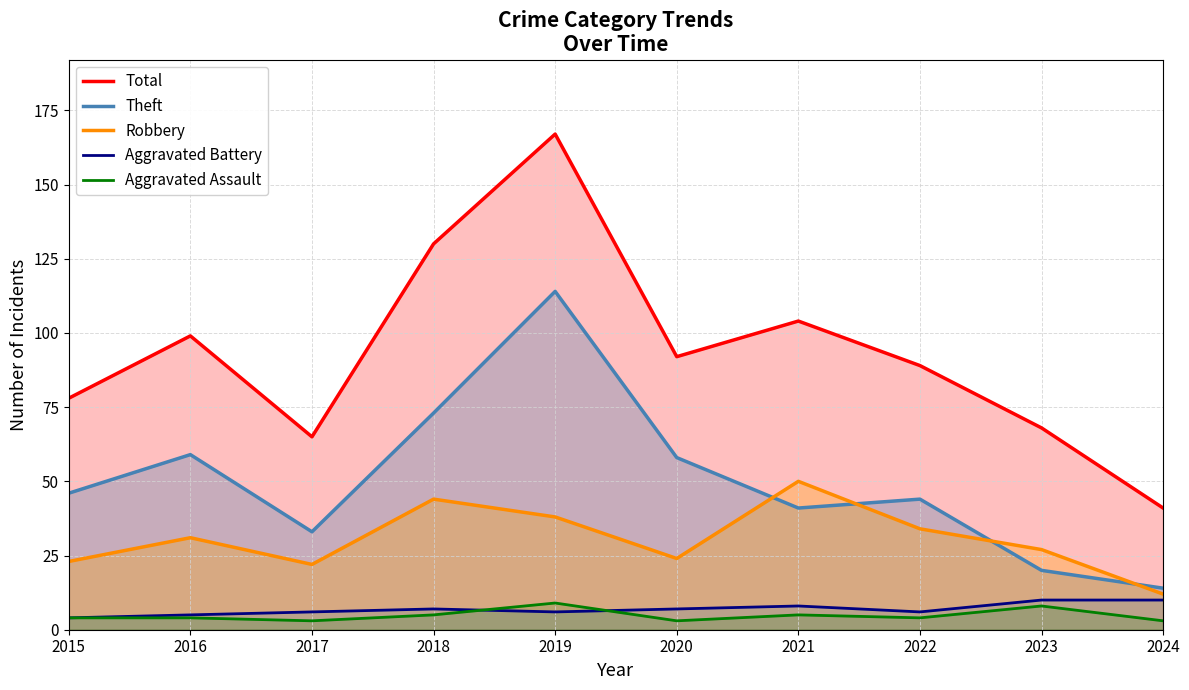

How many Aggravated Battery values are between 6 and 8?

6